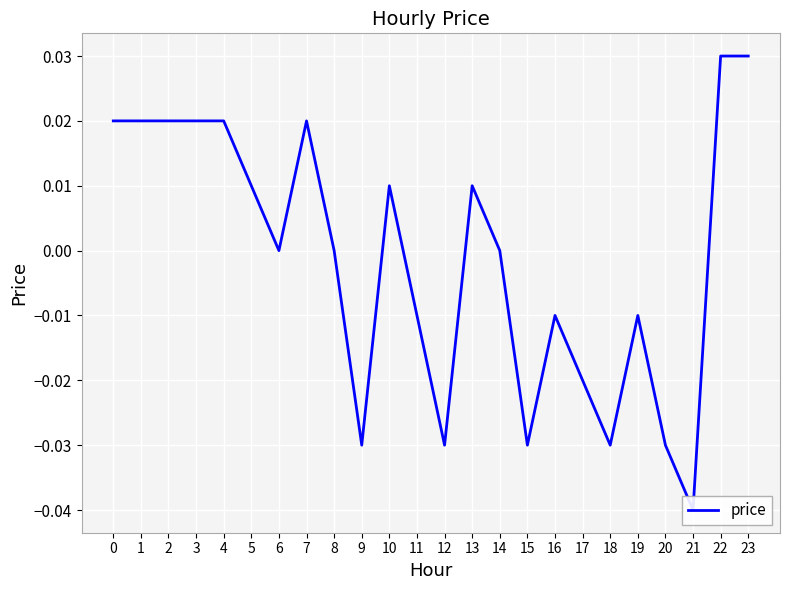

Rank the categories by value from lowest to highest.

21, 9, 12, 15, 18, 20, 17, 11, 16, 19, 6, 8, 14, 5, 10, 13, 0, 1, 2, 3, 4, 7, 22, 23